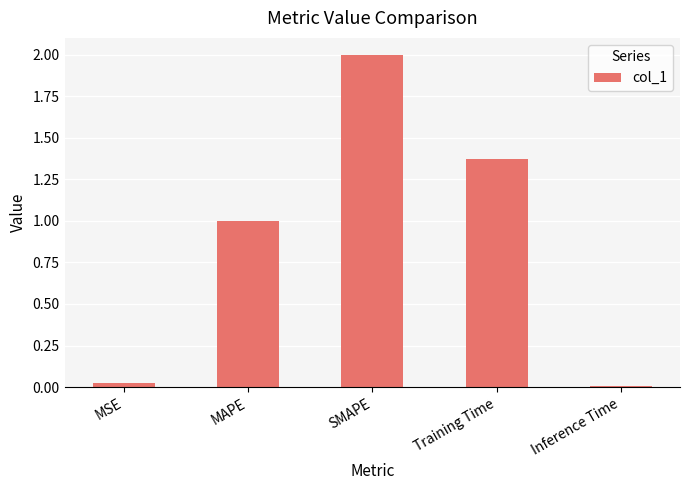

Which label corresponds to the largest value in the chart?

SMAPE